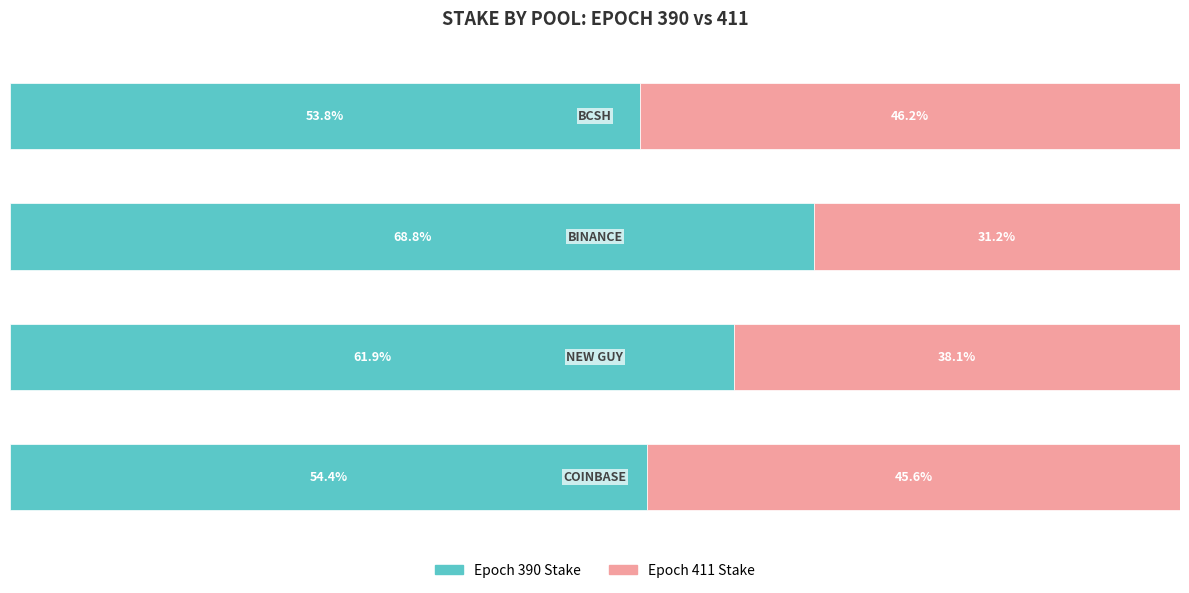

Where is Epoch 390 Stake nearest to the value 61?

2